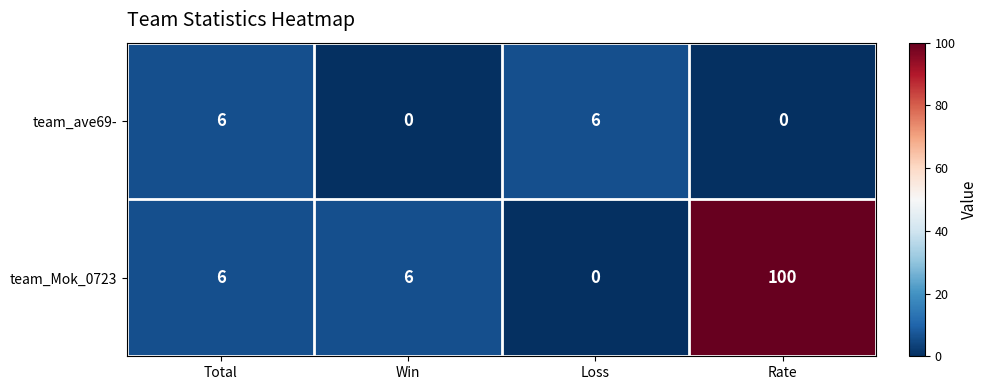

Rank the series at Win from lowest to highest value.

team_ave69-, team_Mok_0723